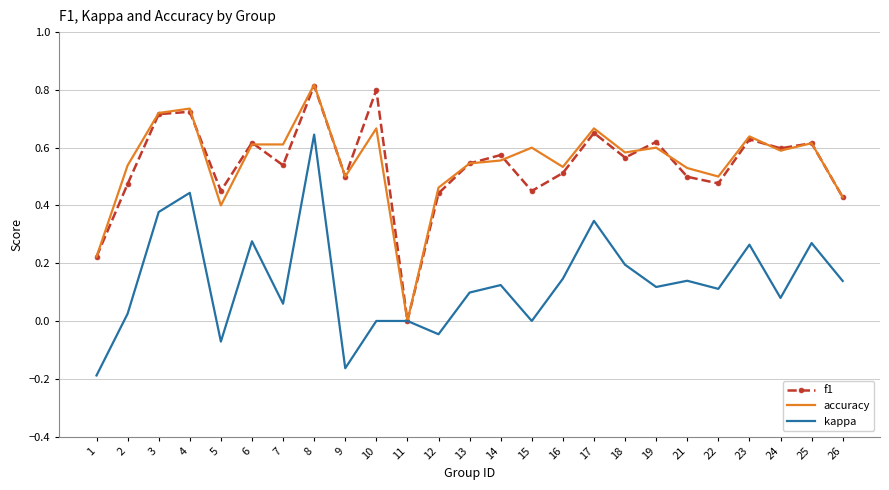

Which series changed the most between 8 and 19?

kappa